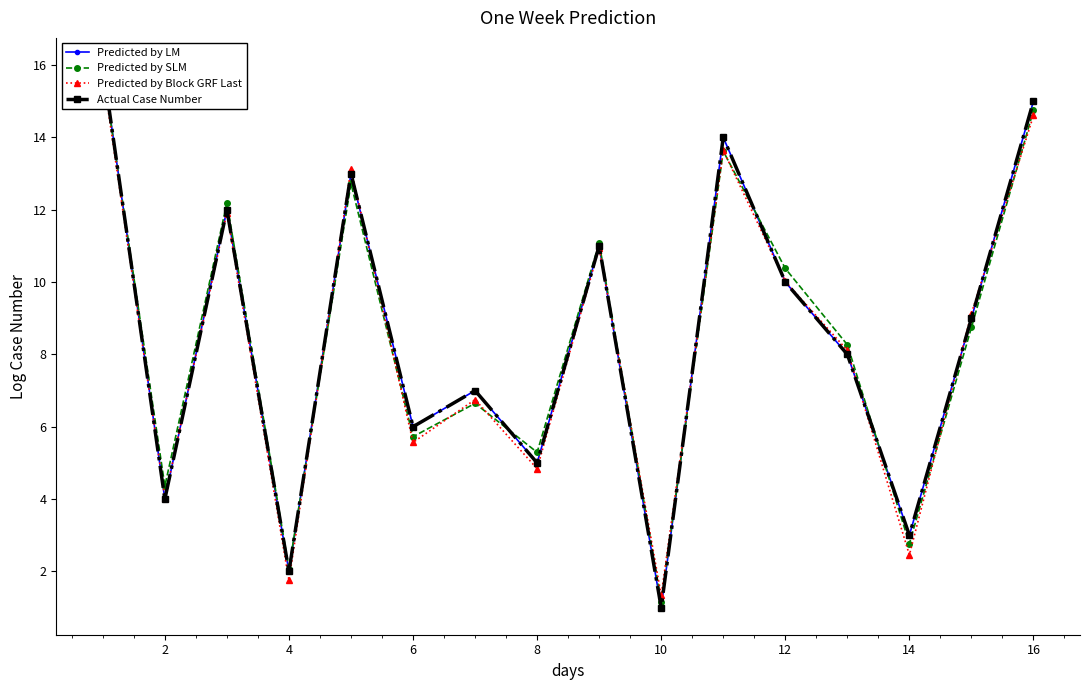

The Predicted by SLM series shows 19.2 at 4. True or false?

False